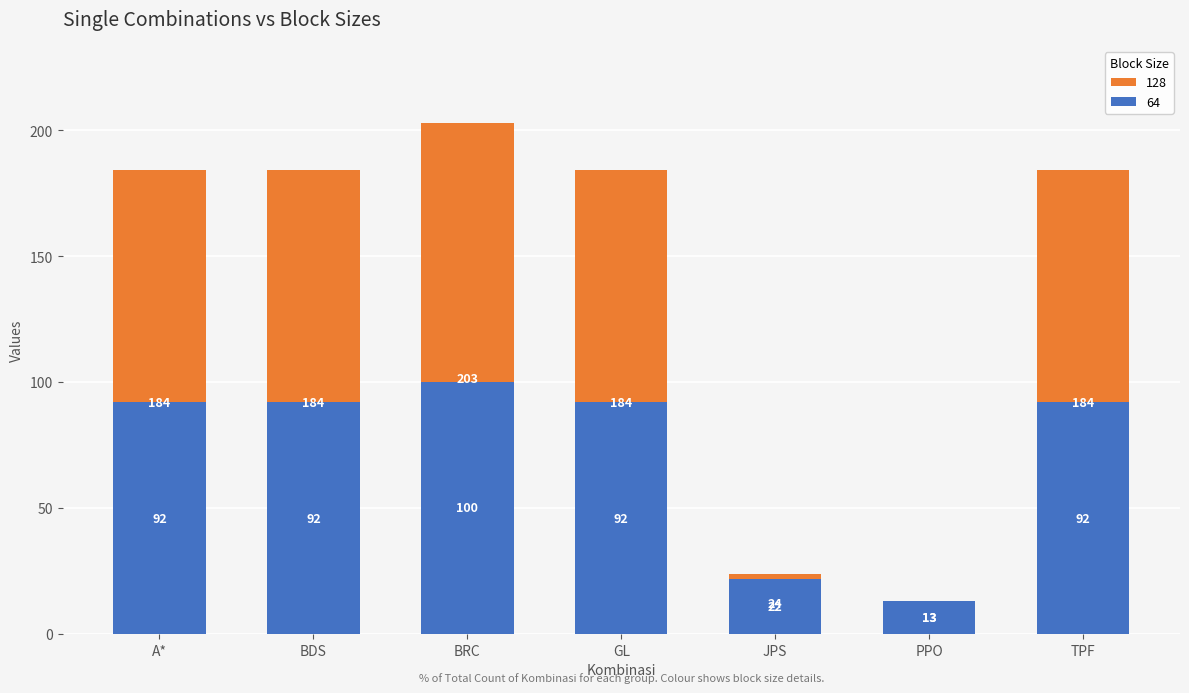

The value of 32 at A* is 48. True or false?

False